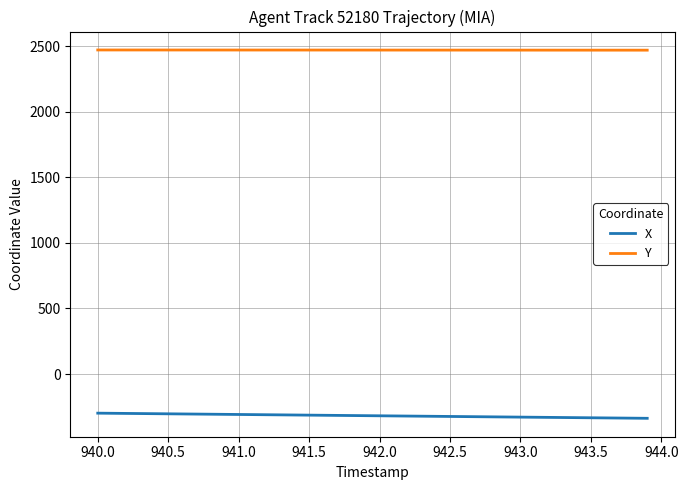

Which series has the largest total across all categories?

Y